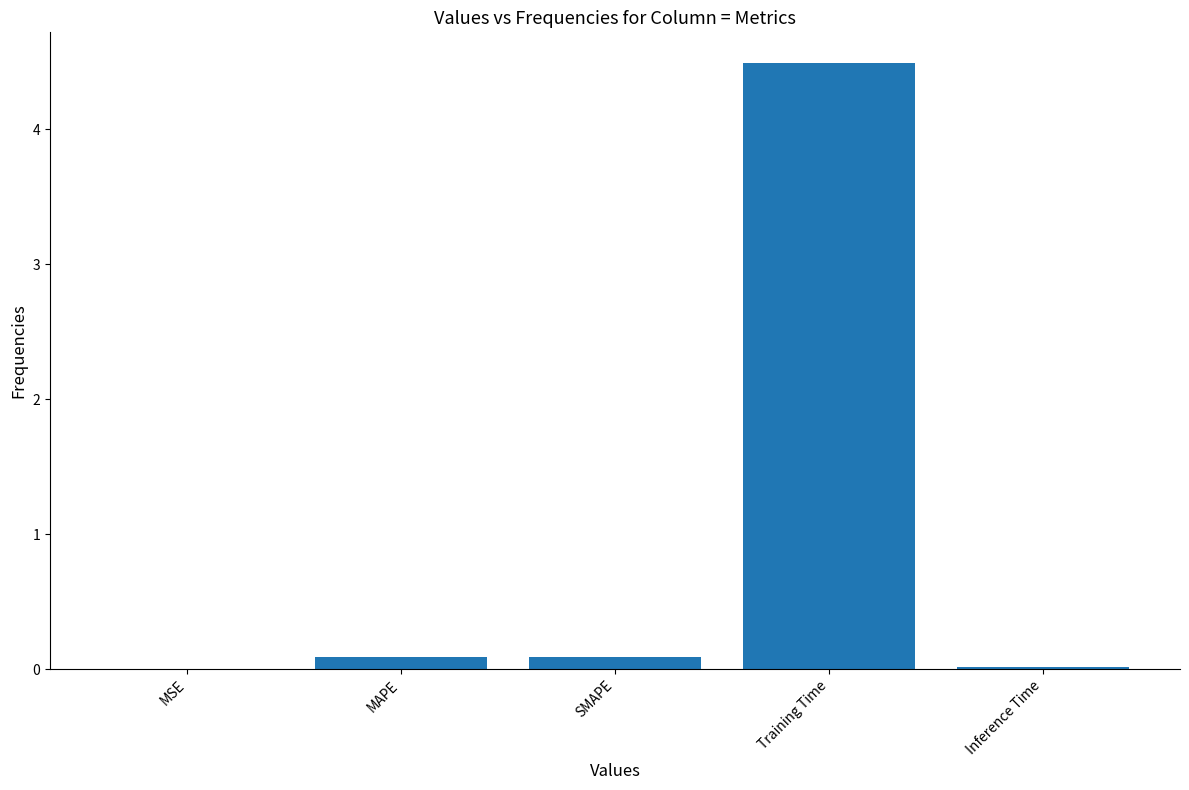

Is it true that the value at MAPE is 0.1?

True